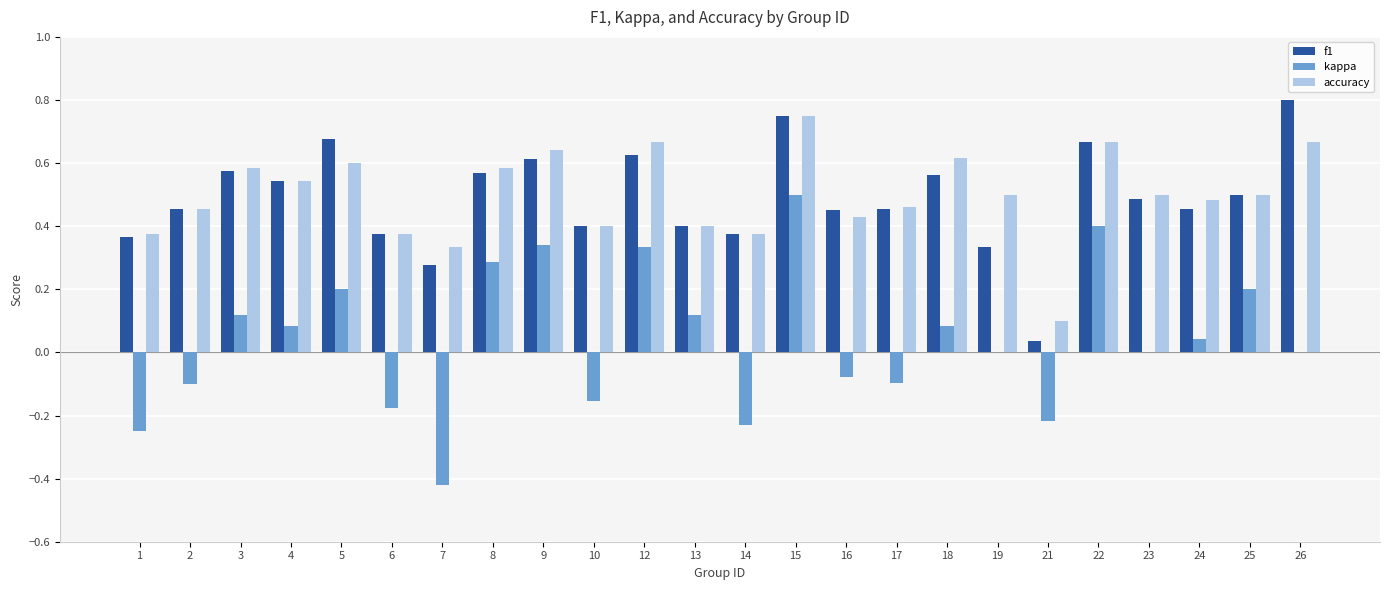

What is the difference between the kappa values at 17 and 3?

0.2